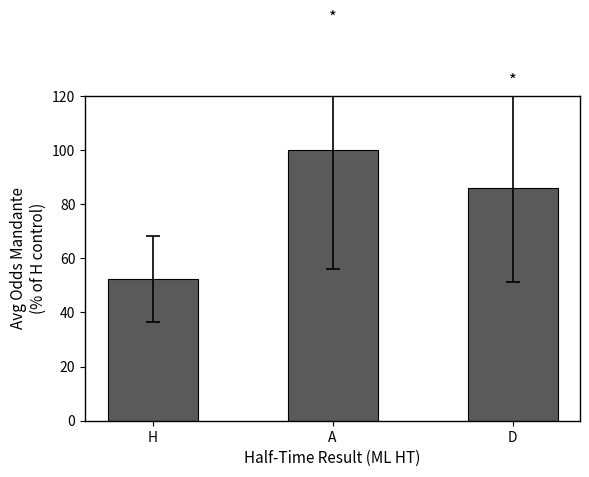

List the labels in order of value, largest first.

A, D, H